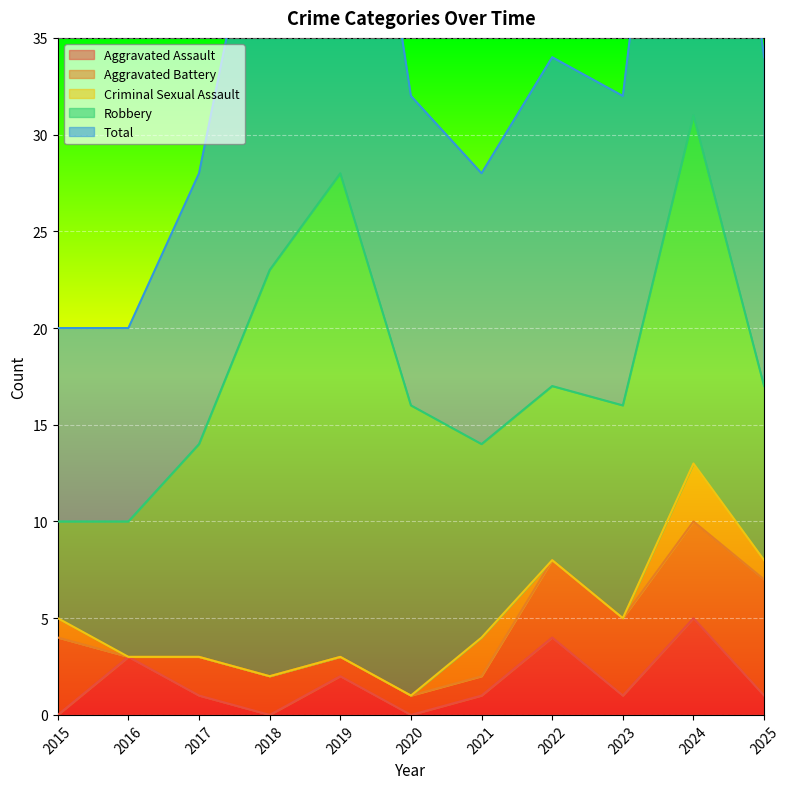

What is the average value of the Aggravated Assault series?

2